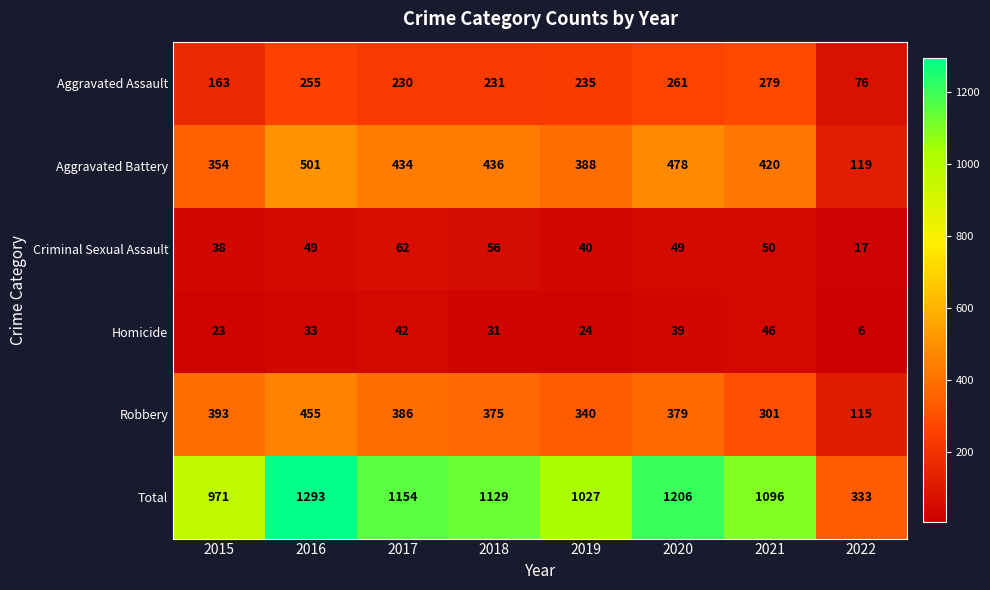

What is the smallest value displayed?

6